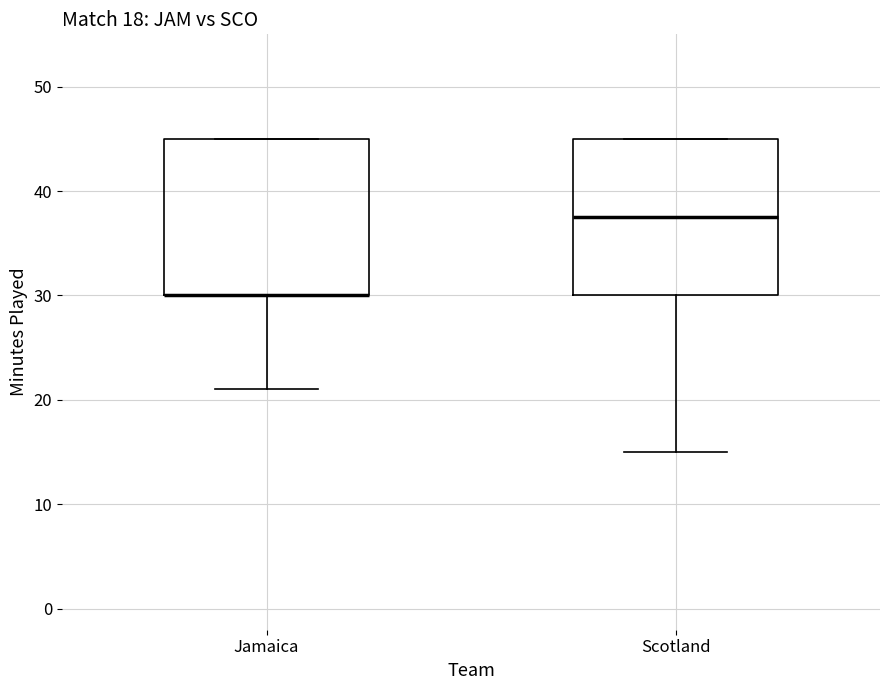

Where is the upper edge of the box for Jamaica on the y-axis? The values are not printed on the chart, so give them approximately, as read against the axis.

45